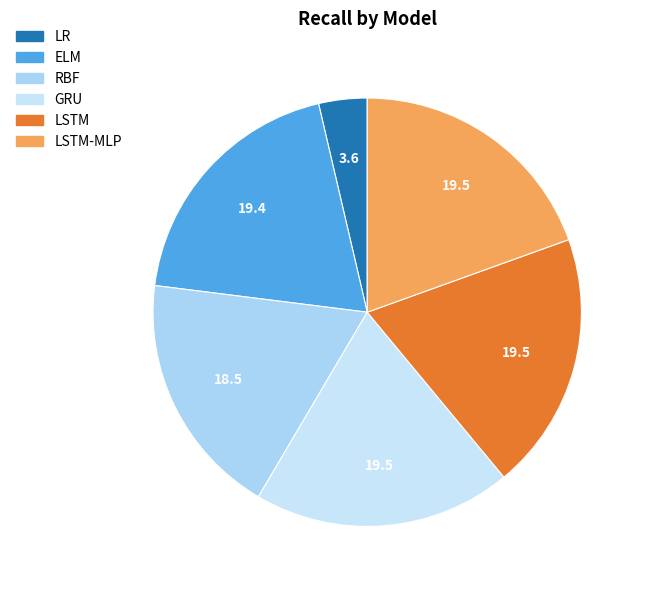

Does any single category account for the majority?

No